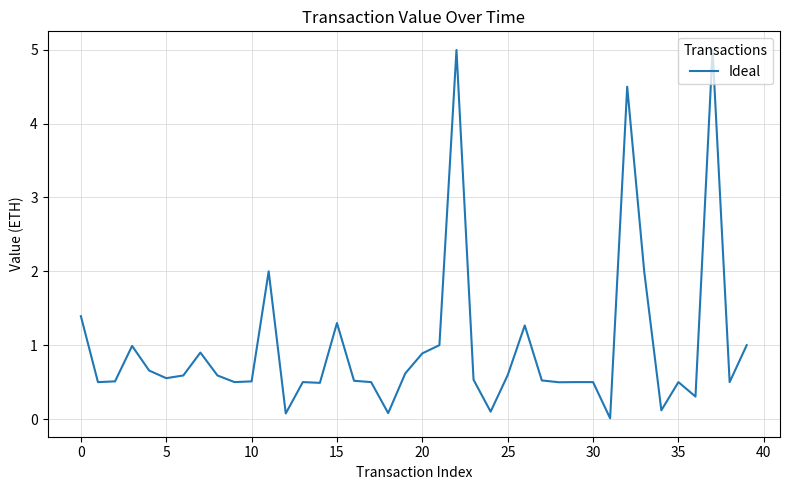

What is the maximum value shown in the chart?

5.0